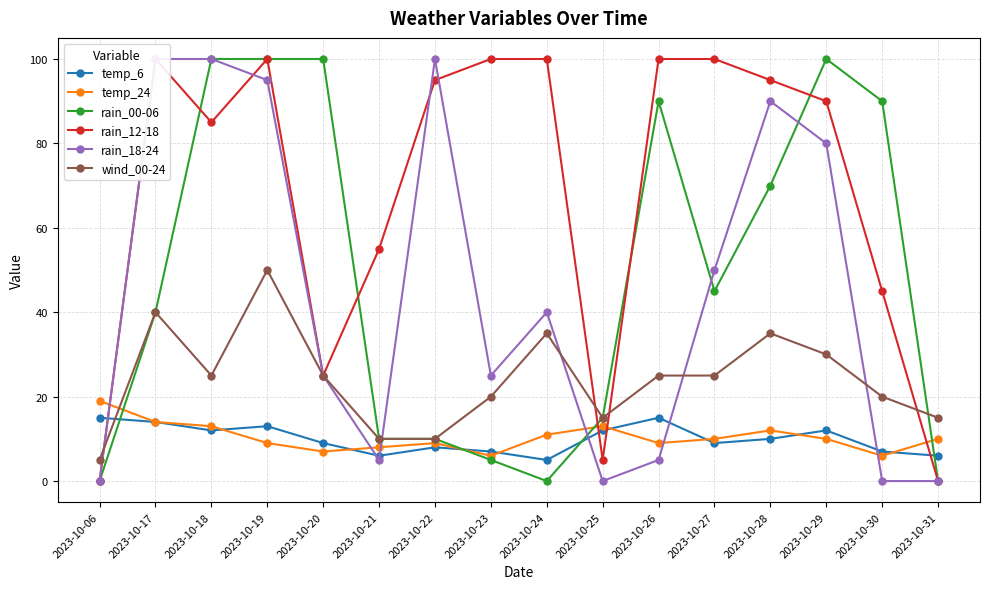

What is the difference between the second highest and second lowest values in the temp_24 series?

8